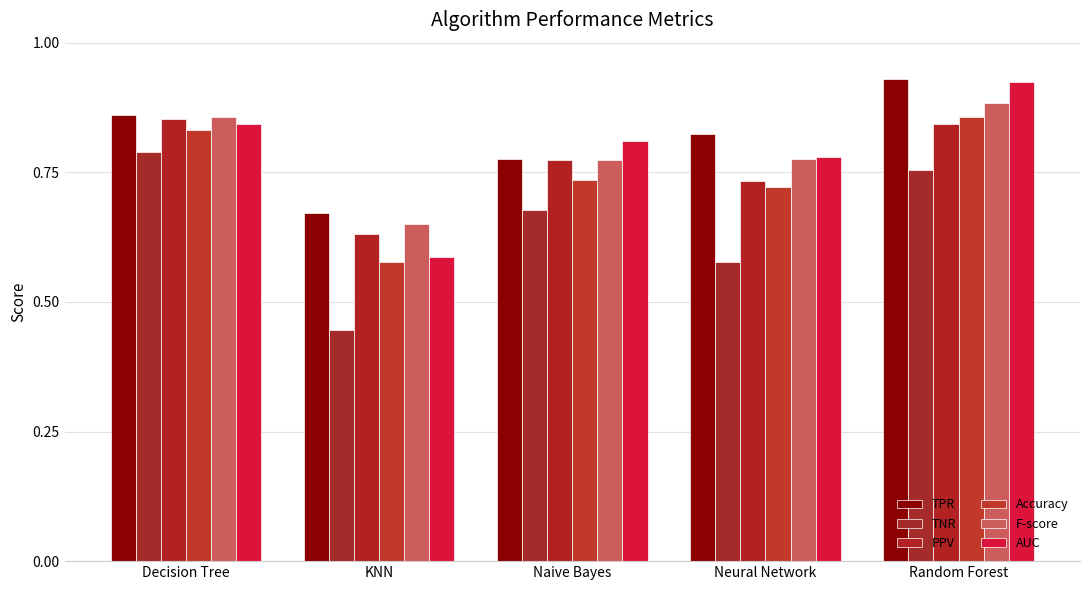

Where is TNR nearest to the value 0?

KNN